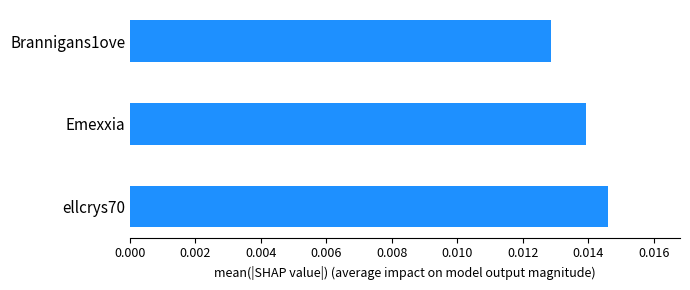

Rank the categories by value from lowest to highest.

Brannigans1ove, Emexxia, ellcrys70